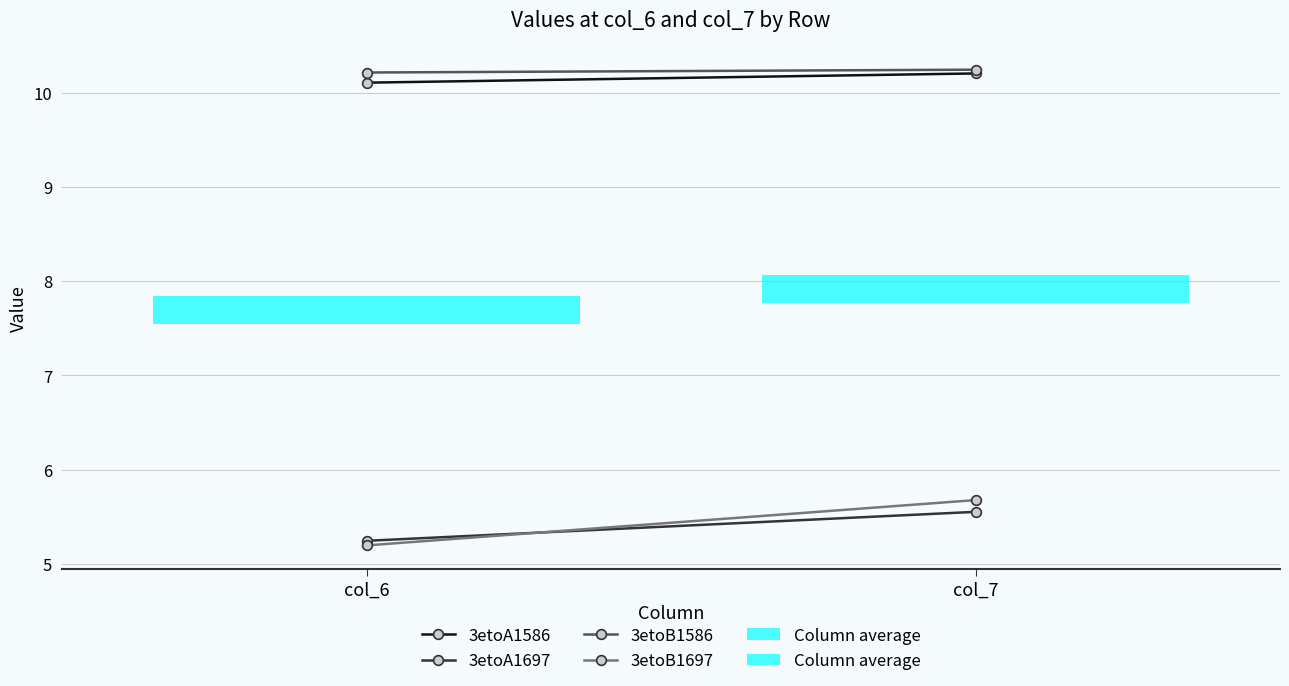

True or false: 3etoB1586 has a value of 10.3 at col_7.

True